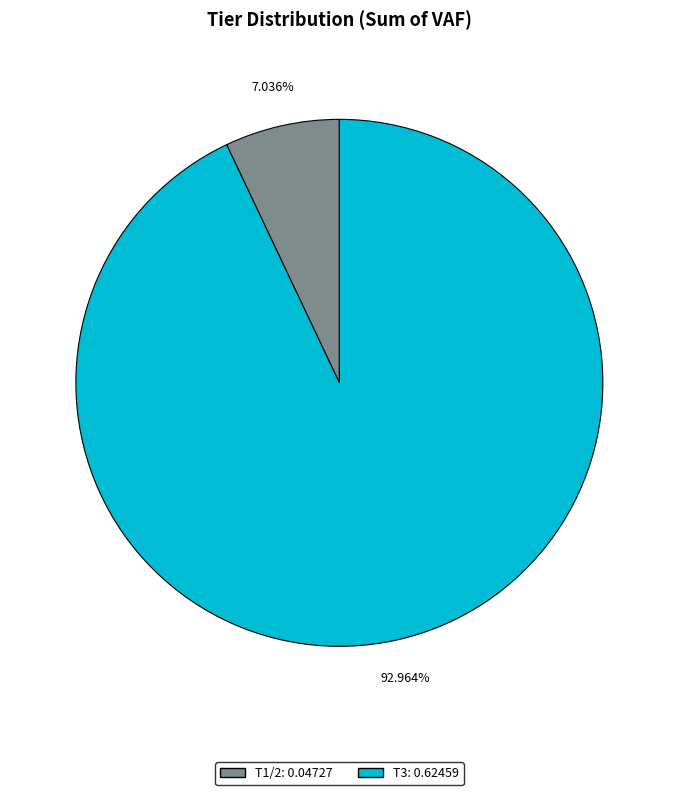

Which slice is the largest?

T3